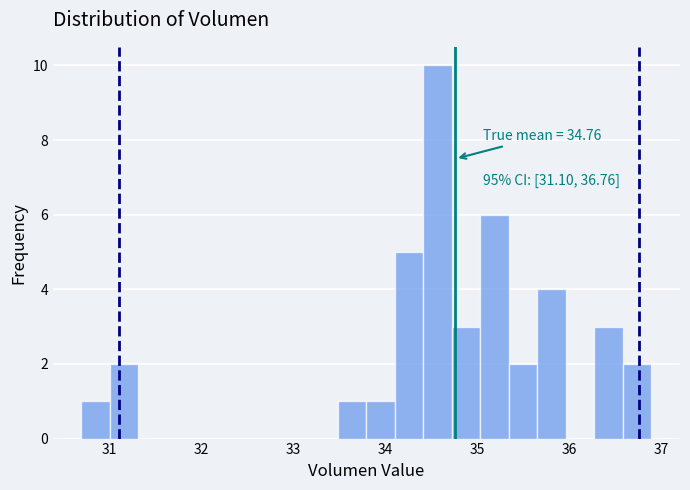

Around what value on the x-axis is the tallest bar? Give the approximate position of its centre, as read against the axis.

34.6